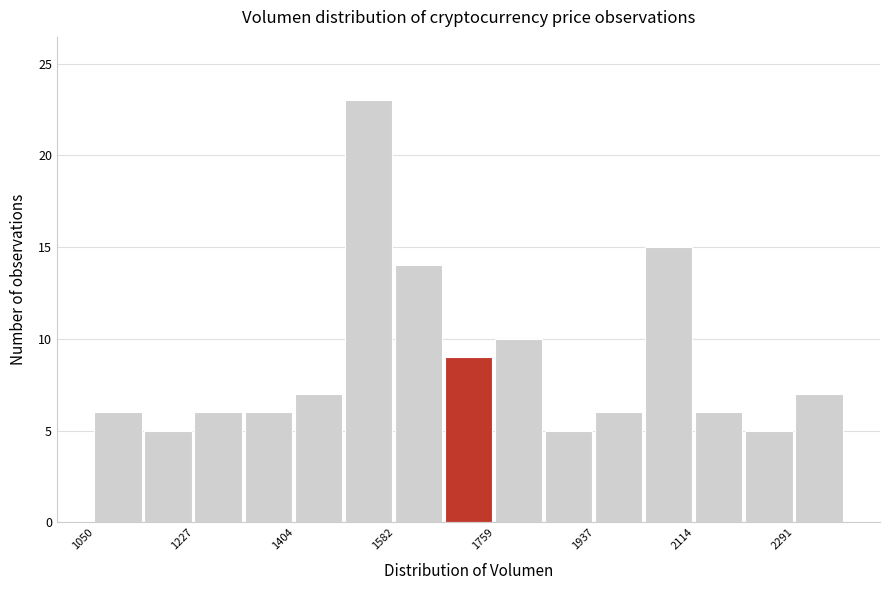

Reading left to right, list every bar in this chart as the range it spans on the x-axis followed by its height. Neither the bar edges nor the heights are printed on the chart, so give them approximately, as read against the axes.

1060 to 1140: 6
1140 to 1220: 5
1220 to 1320: 6
1320 to 1400: 6
1400 to 1500: 7
1500 to 1580: 23
1580 to 1680: 14
1680 to 1760: 9
1760 to 1840: 10
1840 to 1940: 5
1940 to 2020: 6
2020 to 2120: 15
2120 to 2200: 6
2200 to 2300: 5
2300 to 2380: 7